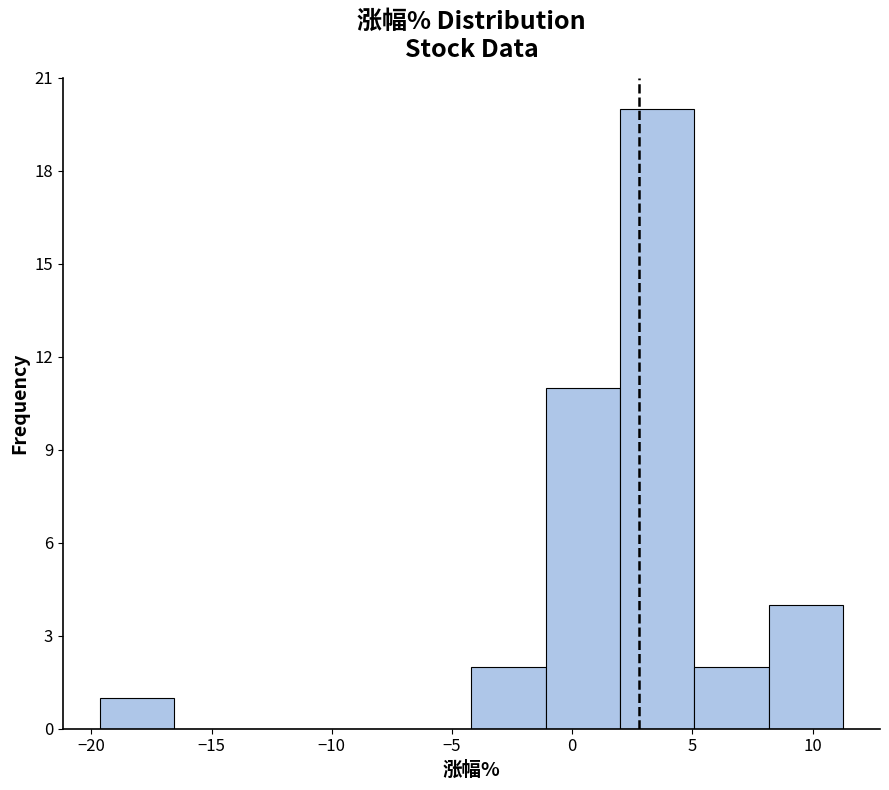

What is the height of the bar covering 5.0 to 8.0 on the x-axis? Neither the bar edges nor the heights are printed on the chart, so give them approximately, as read against the axes.

2